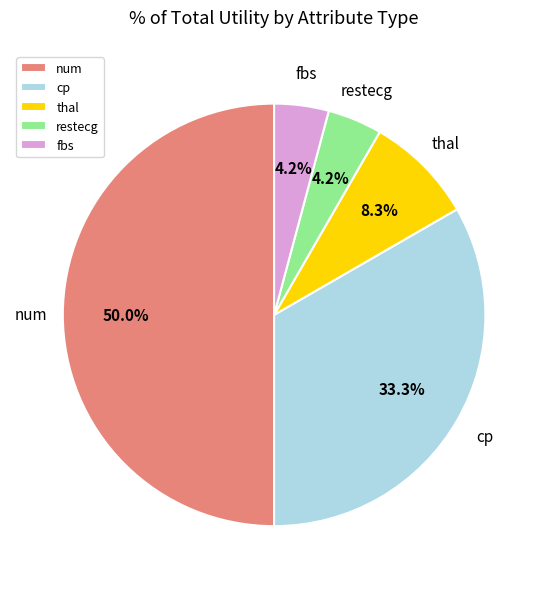

To the nearest percent, what percentage of the pie is cp?

33%